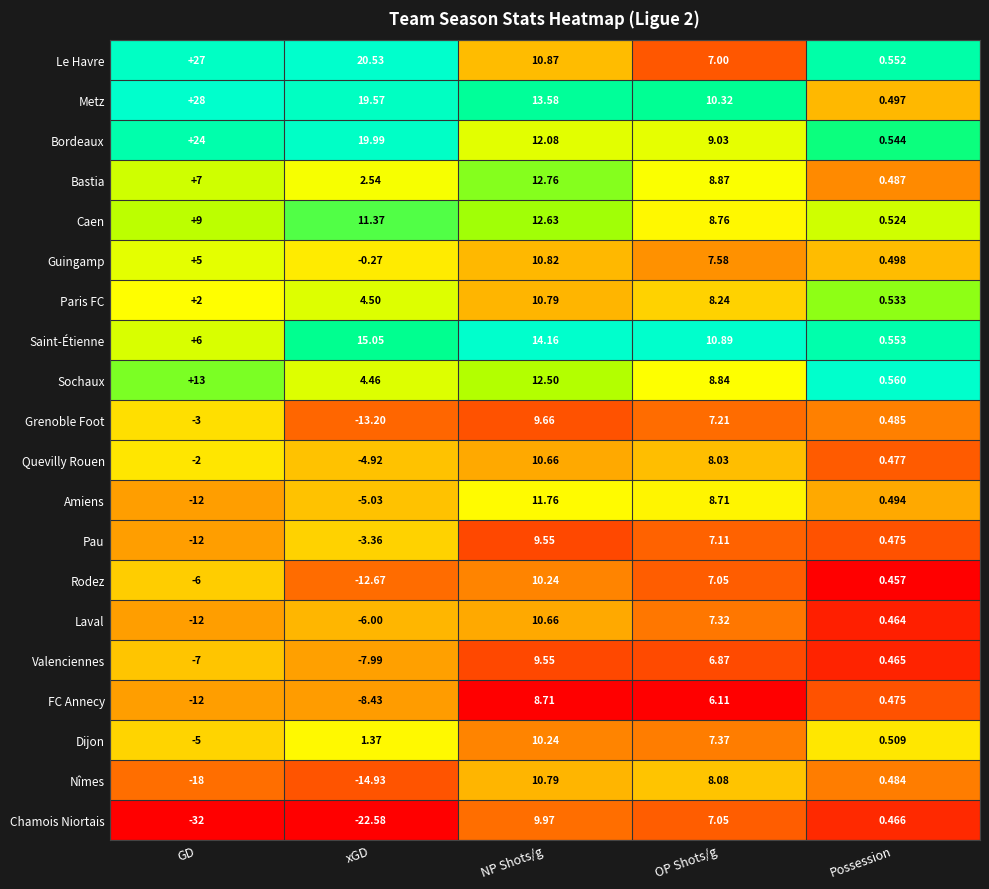

Which category has the highest value in the Valenciennes series?

NP Shots/g